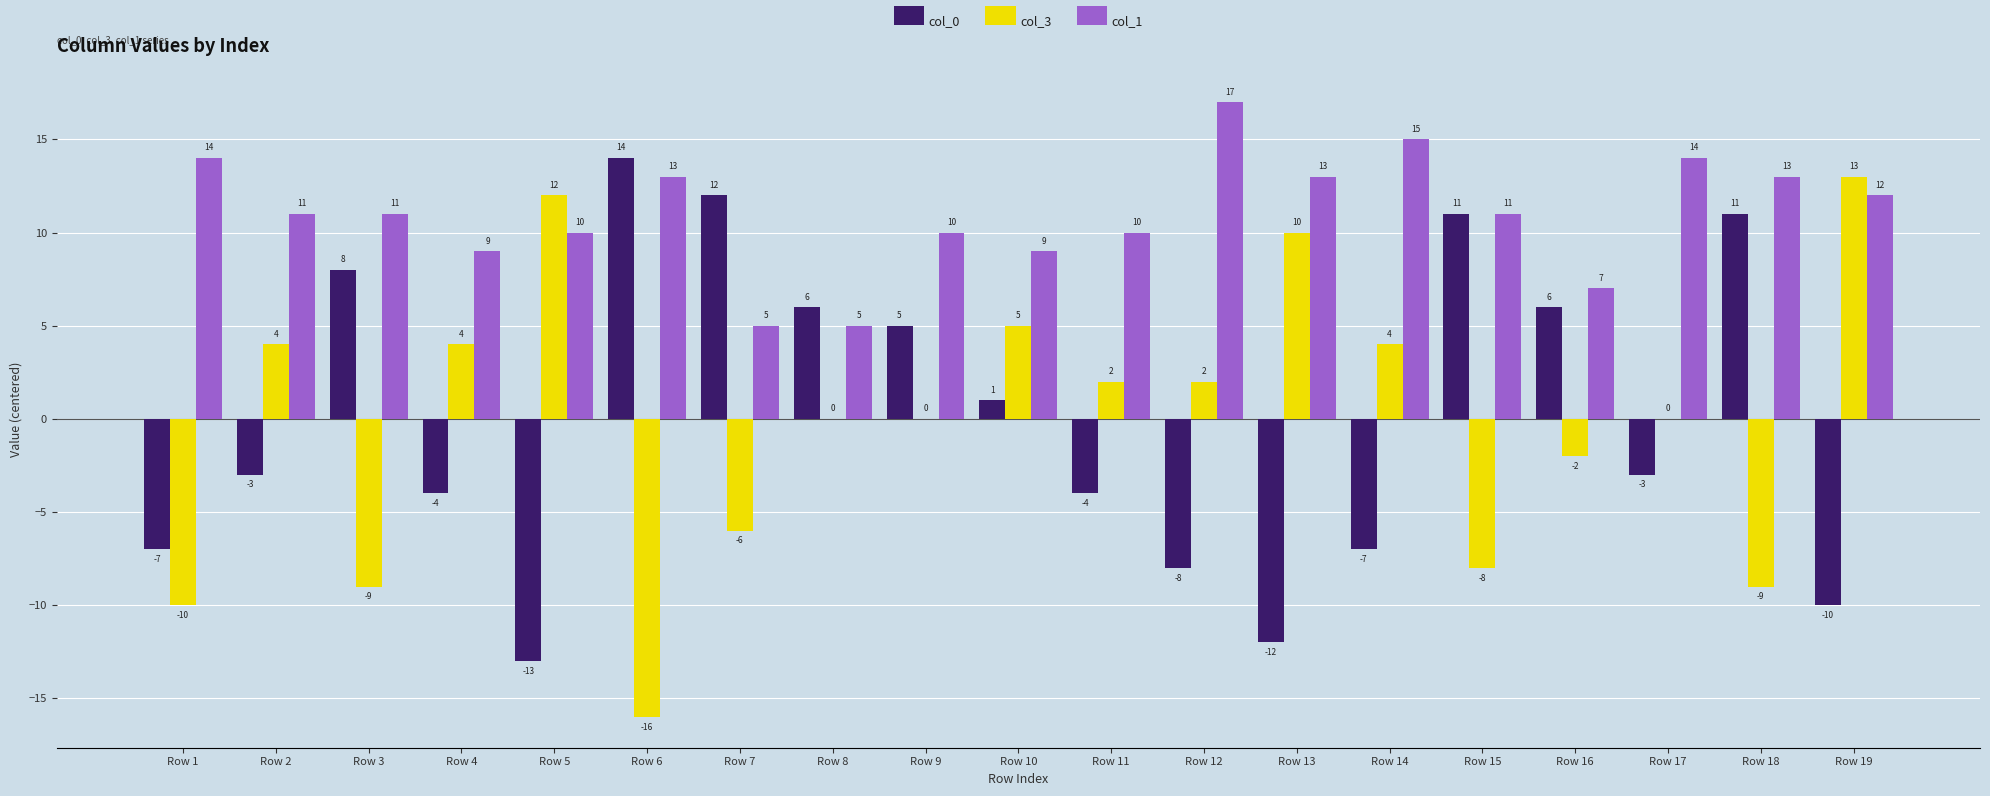

Which category has the highest value in the col_3 series?

Row 19